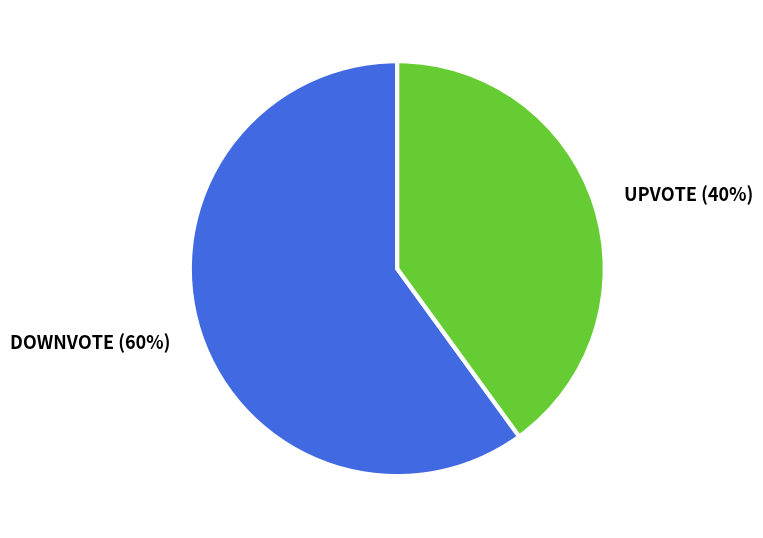

Rank the categories by value from highest to lowest.

DOWNVOTE, UPVOTE